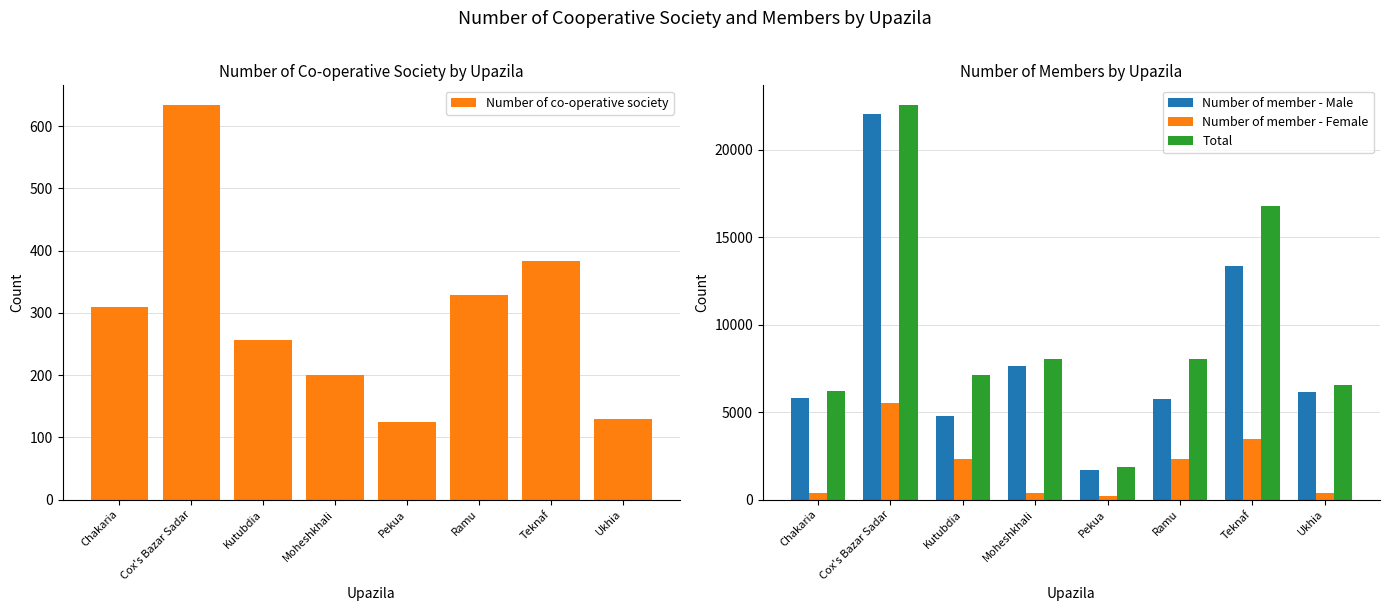

Where is Number of member - Female nearest to the value 2862?

Ramu